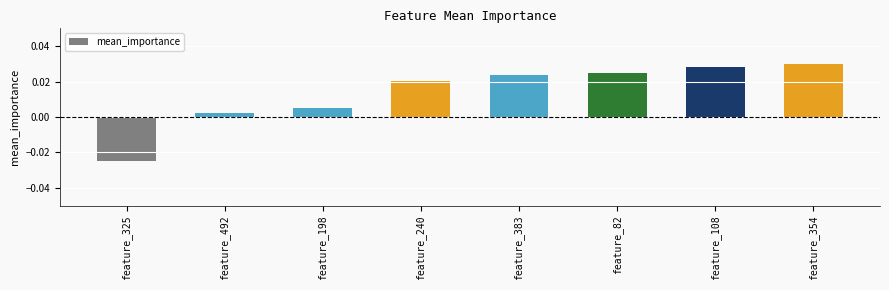

What is the label of the 2nd bar from the right?

feature_108